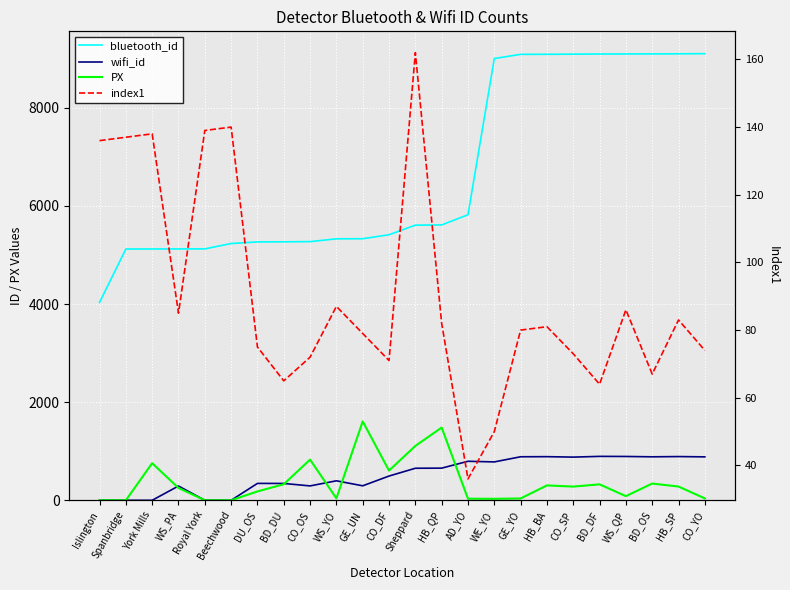

Reading left to right, extract all data points from this chart.

bluetooth_id: 4033	5121	5122	5123	5124	5233	5266	5268	5272	5329	5331	5412	5608	5612	5820	9004	9089	9090	9093	9096	9097	9098	9100	9103
wifi_id: 0	0	0	291	0	0	344	343	293	397	295	494	653	655	795	782	887	889	880	895	893	886	891	885
PX: 0	0	756	251	0	0	180	327	829	39	1608	605	1108	1482	32	30	37	303	279	325	84	341	280	38
index1: 136	137	138	85	139	140	75	65	72	87	79	71	162	82	36	50	80	81	73	64	86	67	83	74